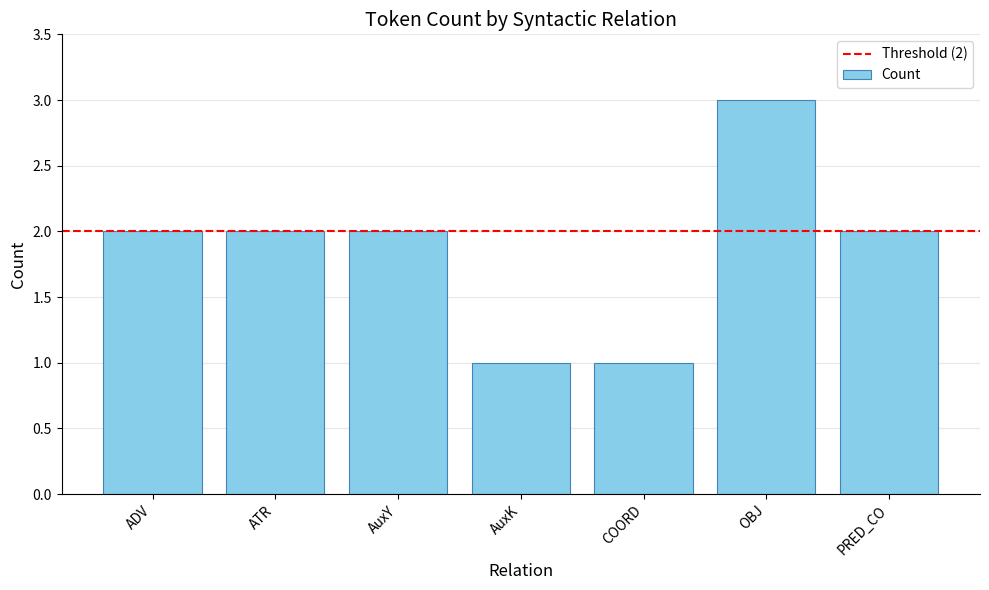

Reading left to right, list all the values displayed in this chart.

ADV=2	ATR=2	AuxY=2	AuxK=1	COORD=1	OBJ=3	PRED_CO=2